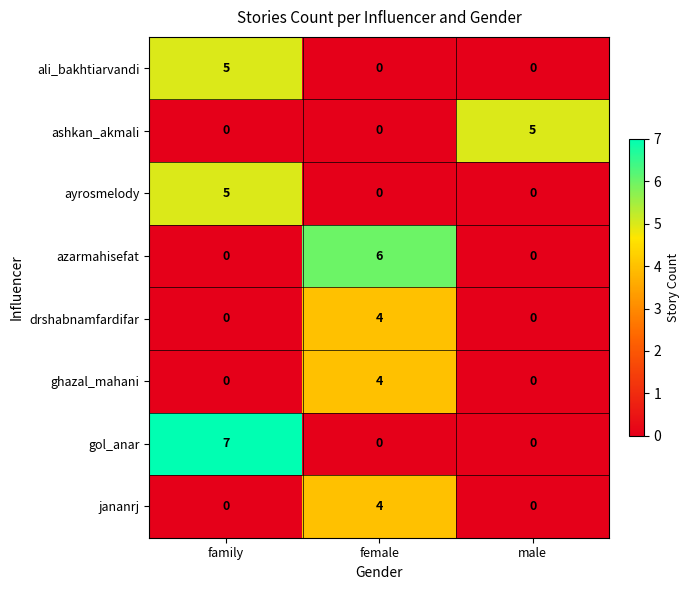

Reading left to right, extract all data points from this chart.

ali_bakhtiarvandi: 5	0	0
ashkan_akmali: 0	0	5
ayrosmelody: 5	0	0
azarmahisefat: 0	6	0
drshabnamfardifar: 0	4	0
ghazal_mahani: 0	4	0
gol_anar: 7	0	0
jananrj: 0	4	0